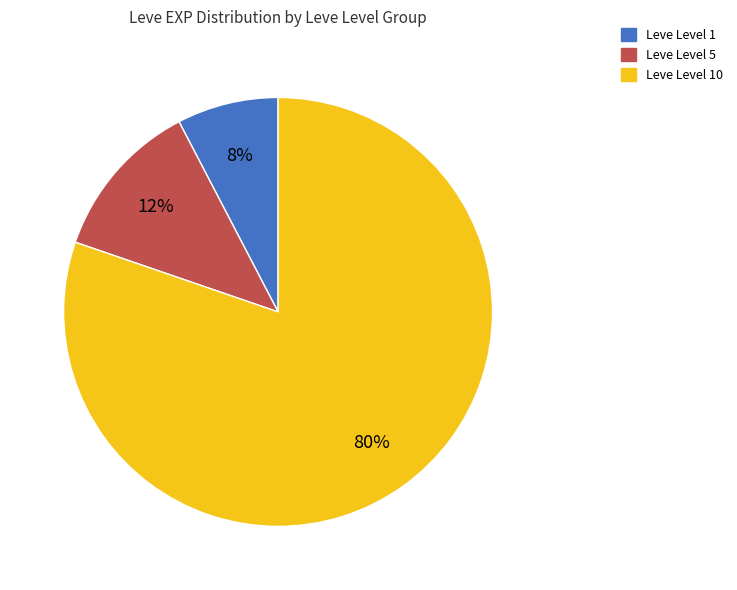

Is there a majority slice in this chart?

Yes